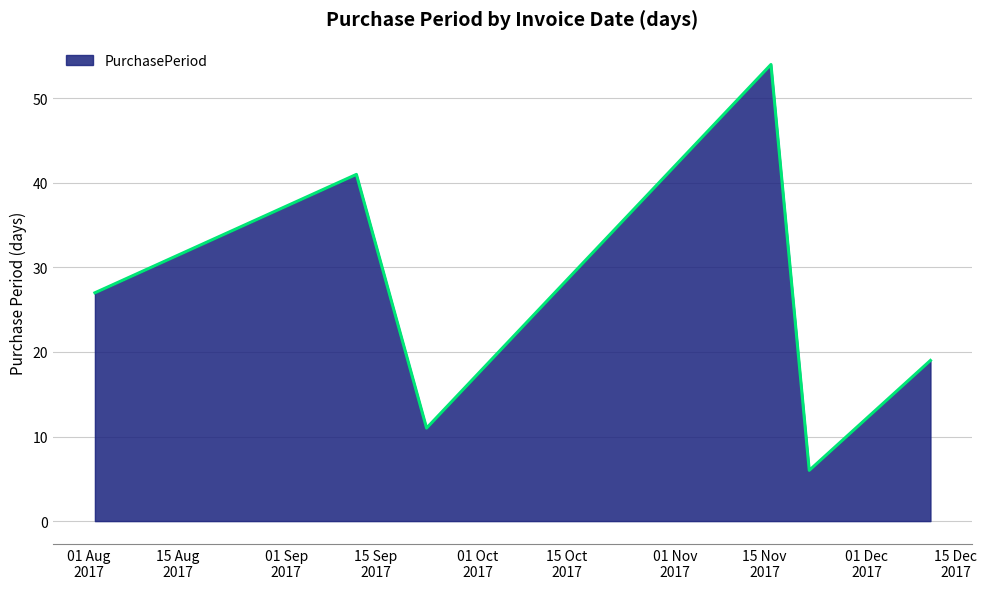

What is the average value?

26